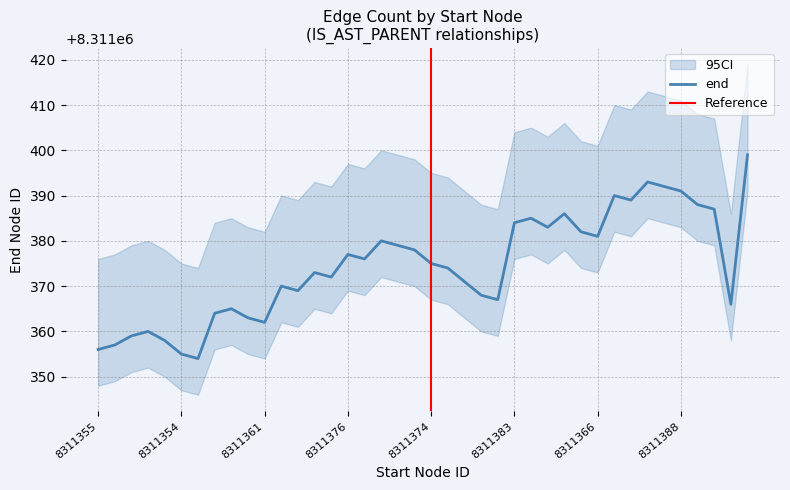

The chart shows a value of 8311365 at 8311363. True or false?

True